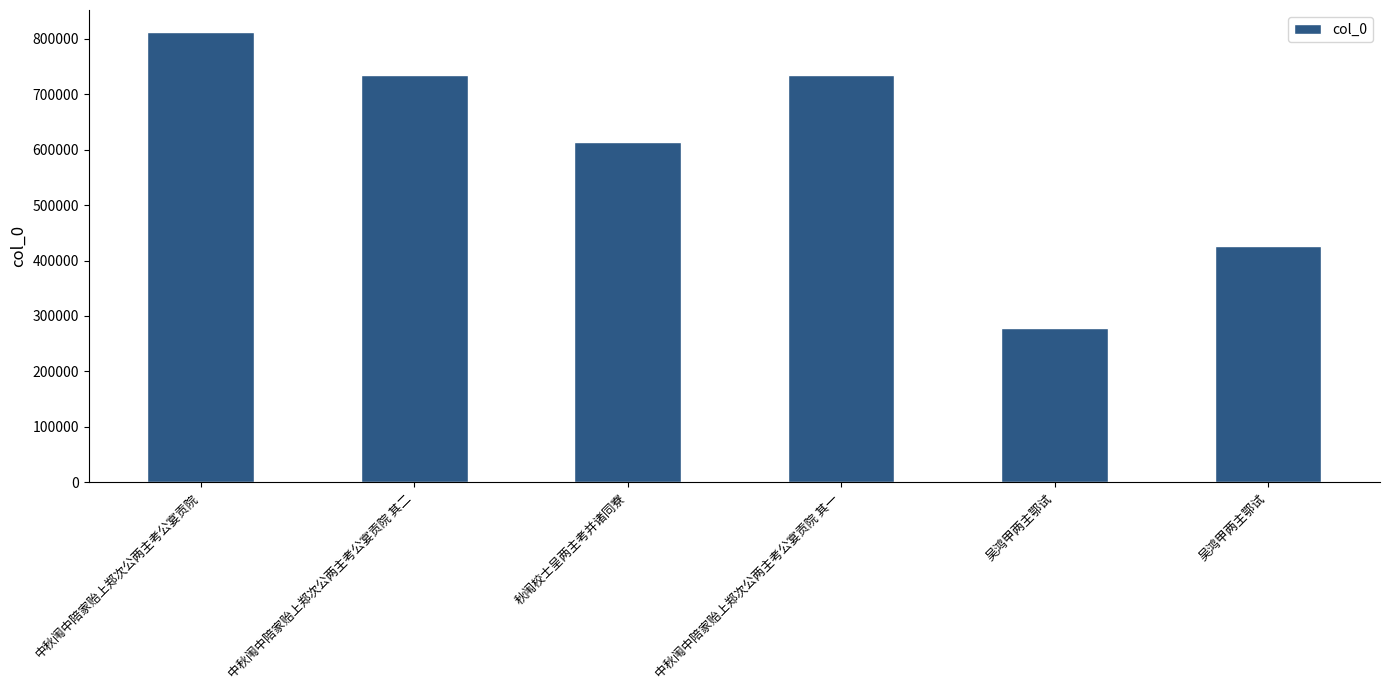

Where does the data first go above 734108?

中秋闱中陪家贻上郑次公两主考公宴贡院